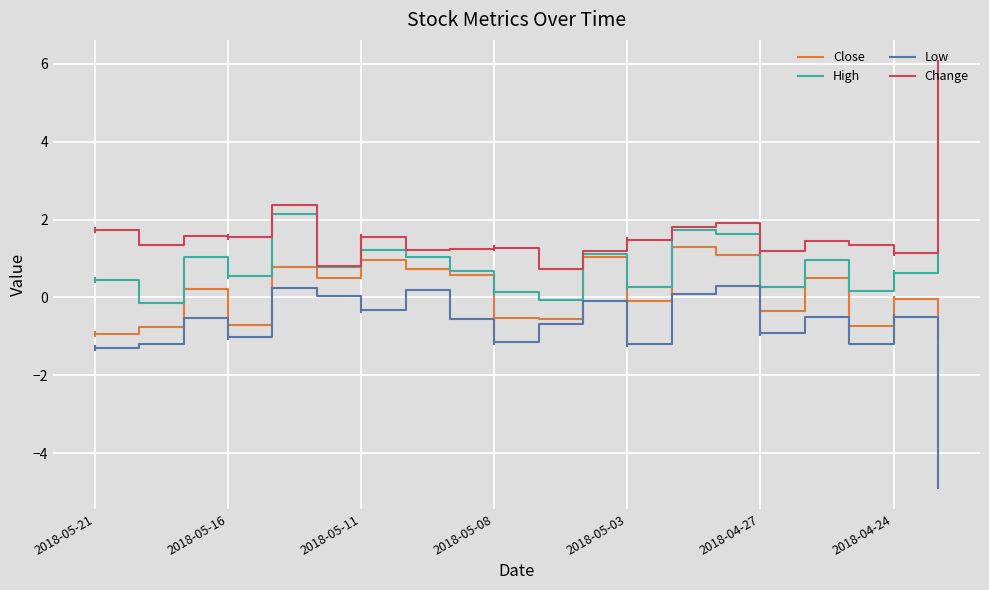

List the series in order of their overall mean, lowest first.

Low, Close, High, Change